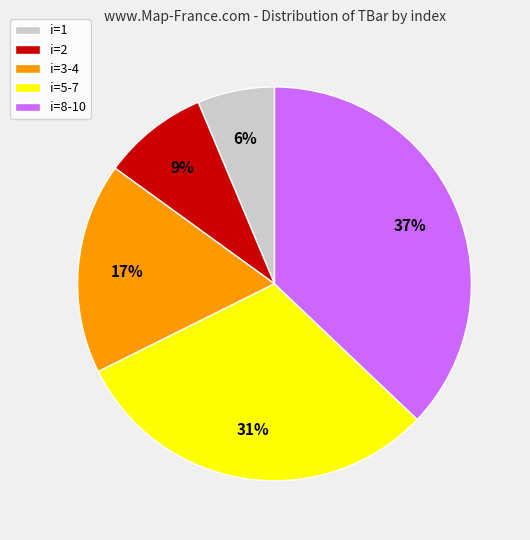

Is there any slice that represents more than half of the pie?

No